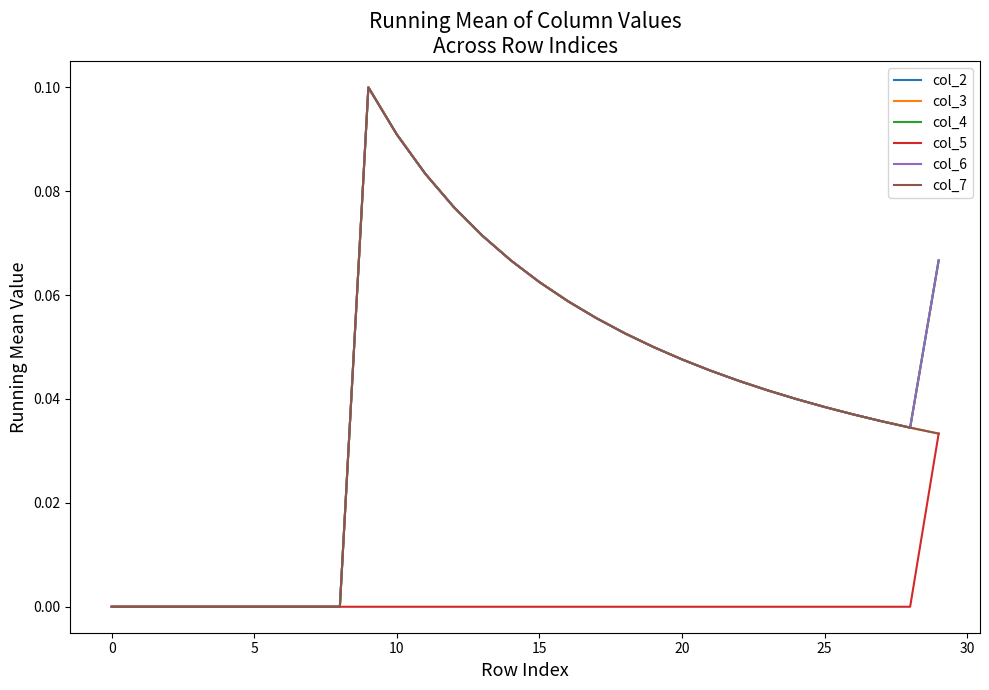

True or false: col_2 has more than 0 interior local peaks.

True